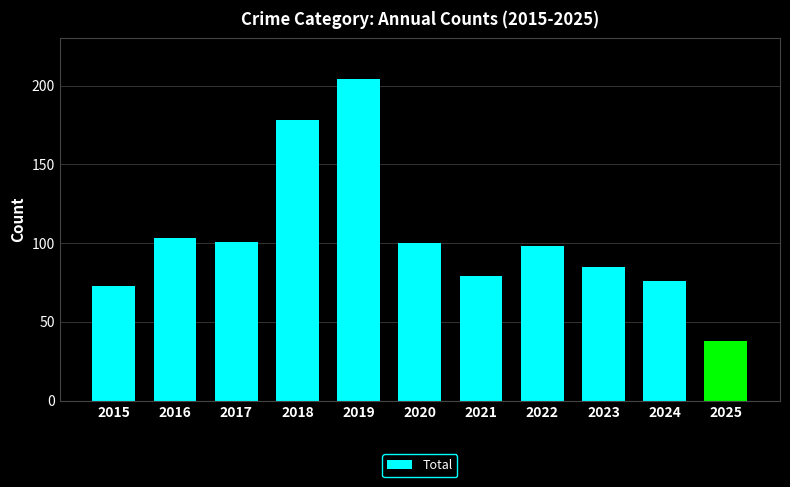

How many bars are there in total?

11